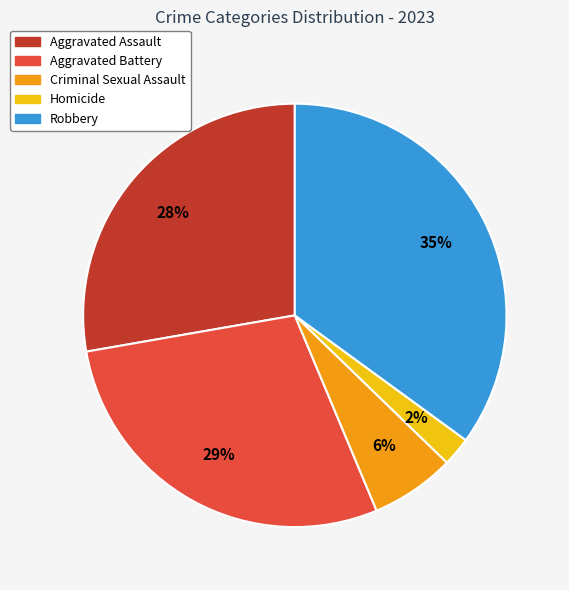

Is the sum of Homicide and Robbery greater than half?

No